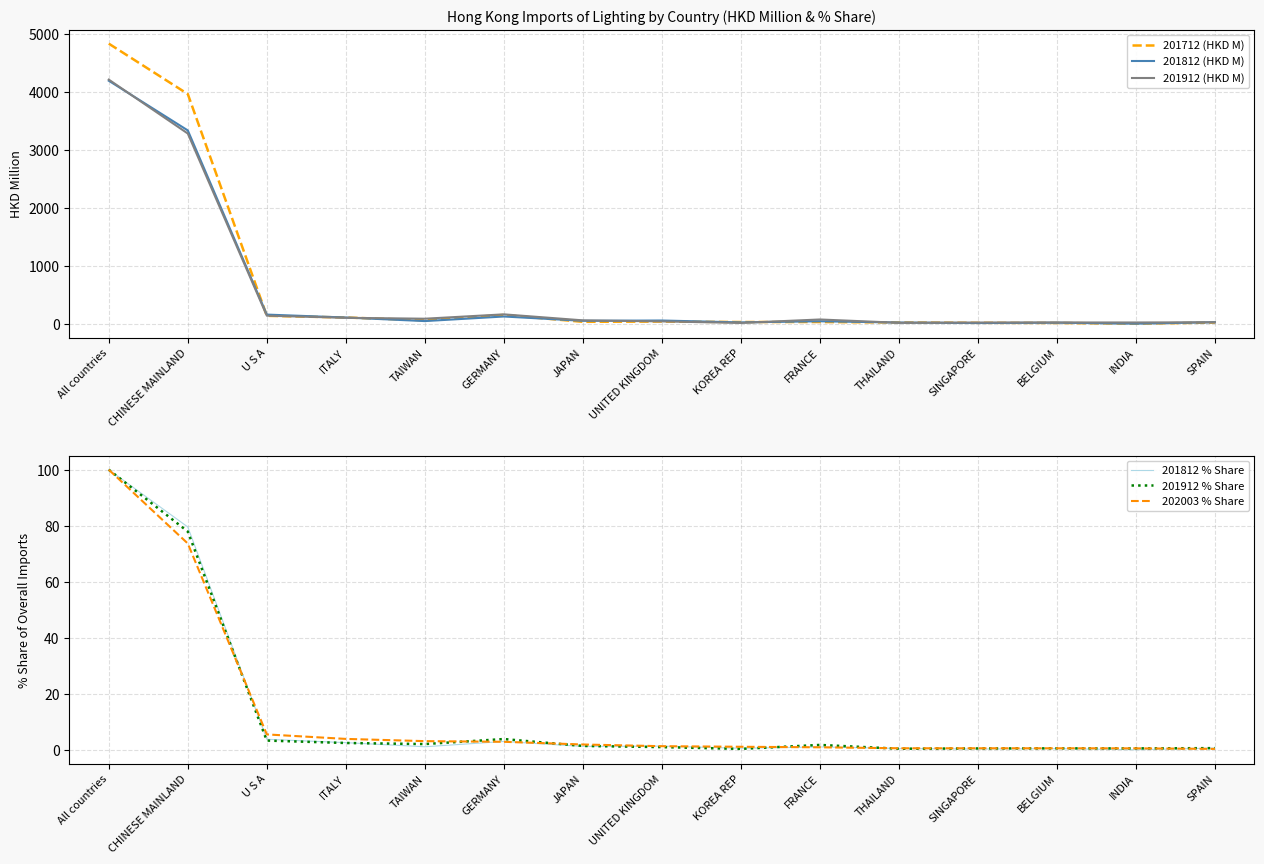

What is the sum of the 201912 (HKD M) values at ITALY and FRANCE?

175.5